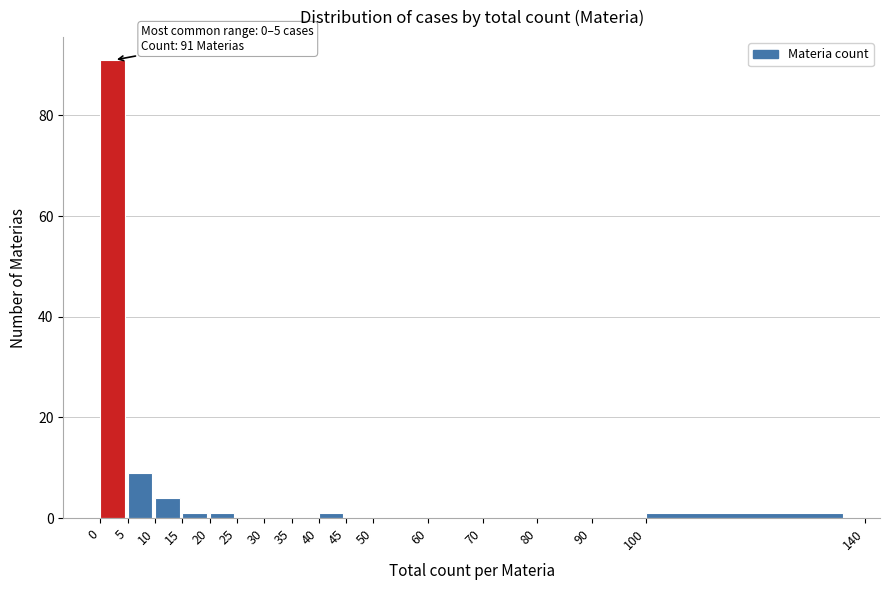

Which range on the x-axis has the tallest bar?

0 to 5